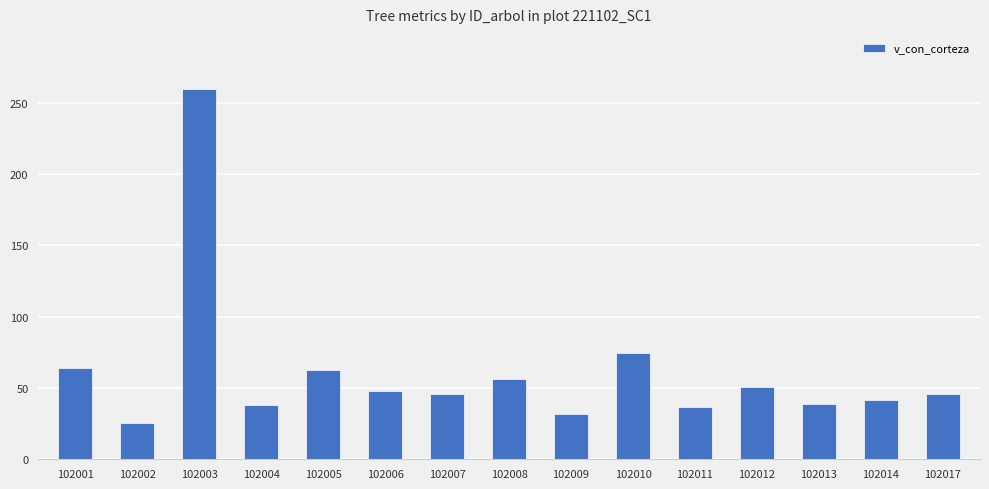

What is the value of the 2nd bar from the left?

25.2